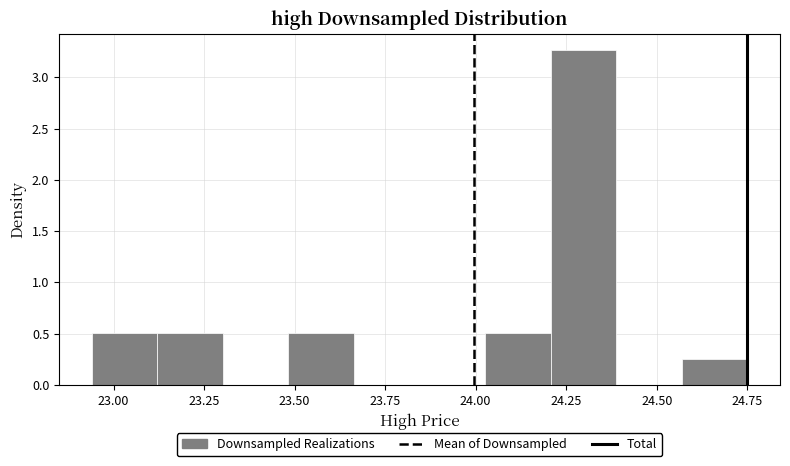

Around what value on the x-axis is the tallest bar? Give the approximate position of its centre, as read against the axis.

24.30